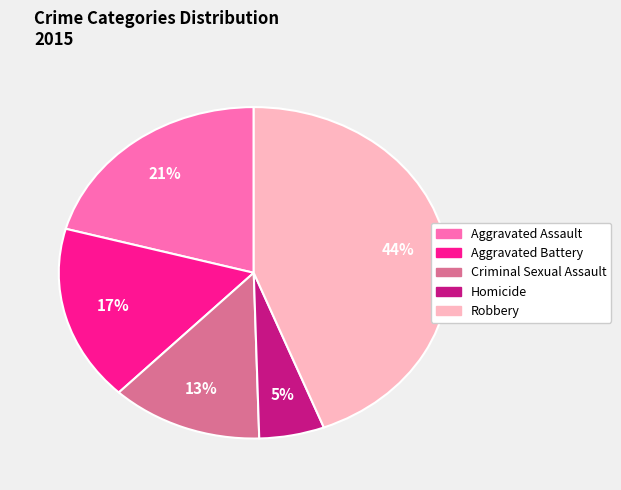

To the nearest percent, what is the average slice percentage?

20%